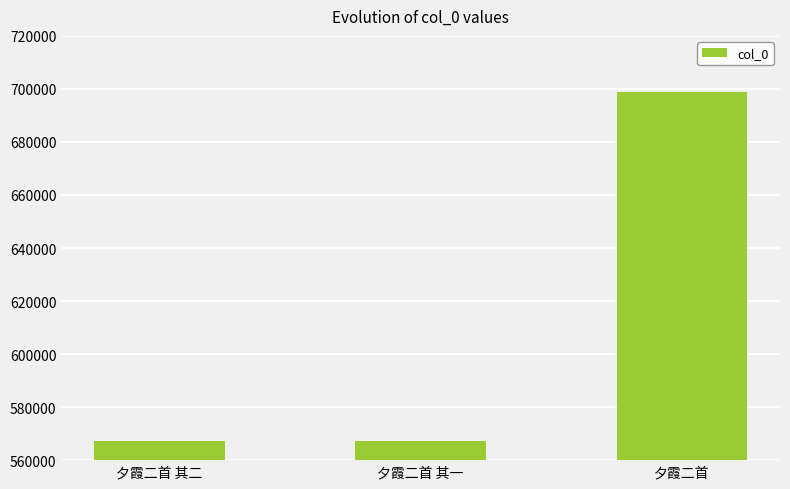

What is the change in value from 夕霞二首 其二 to 夕霞二首?

+131509